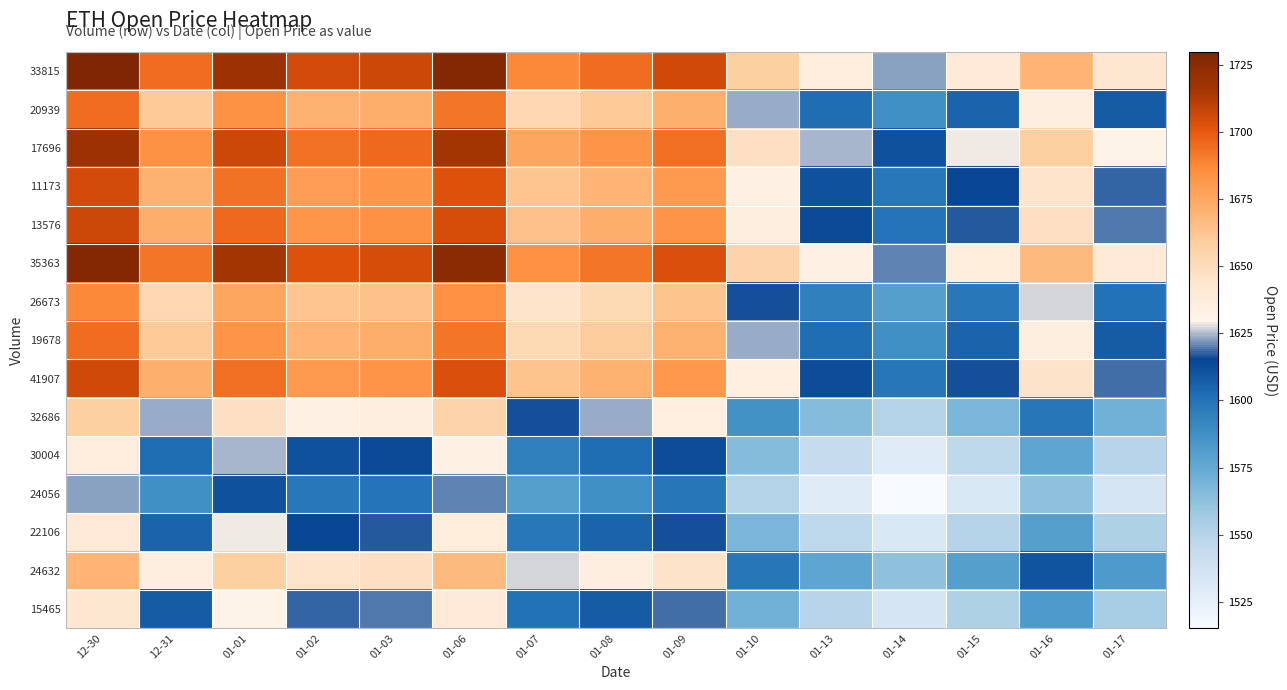

How many series are shown in this chart?

15